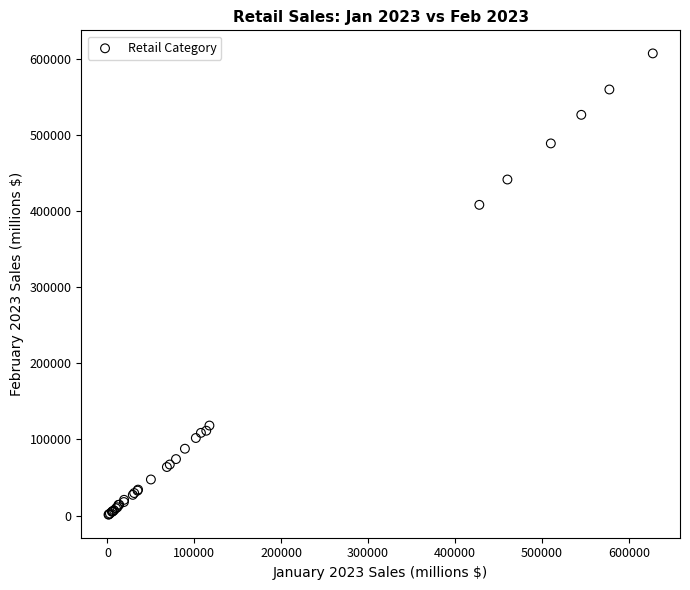

What Y value in the scatter plot is closest to 304041?

408012